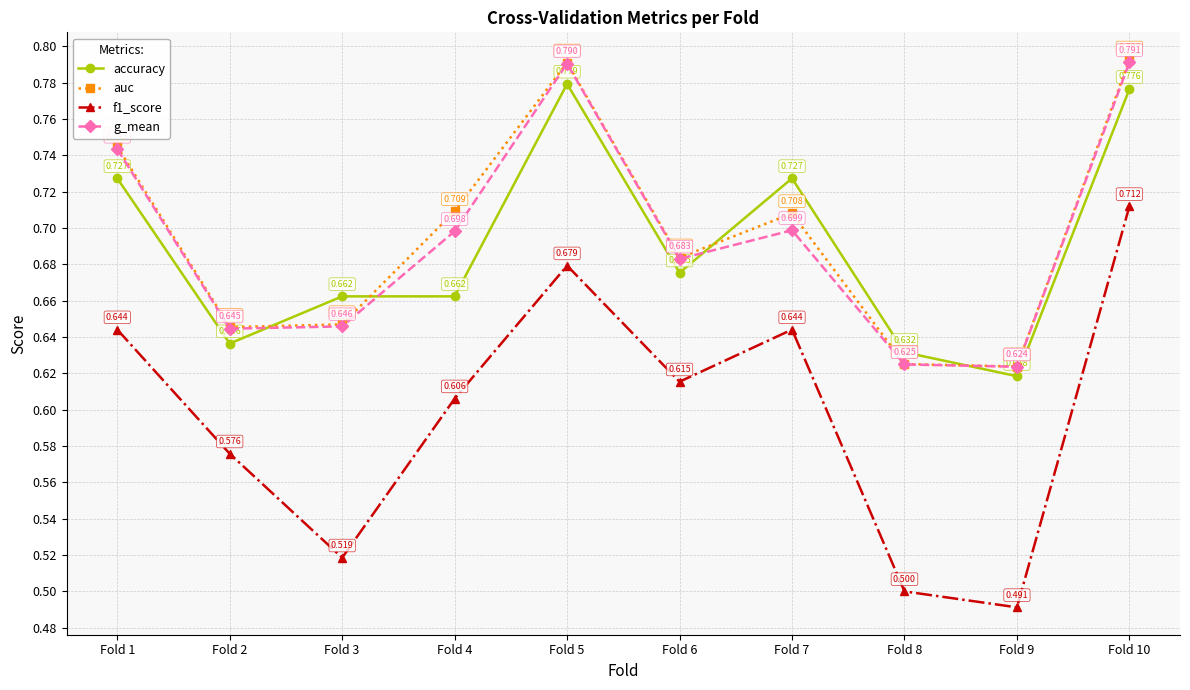

True or false: f1_score and auc intersect in this chart.

False